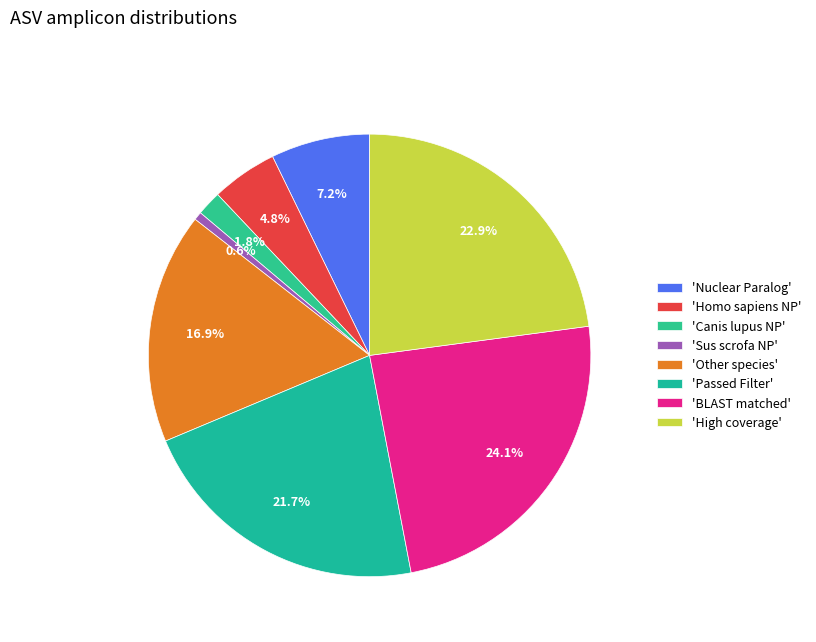

Which category has the smallest portion of the pie?

'Sus scrofa NP'